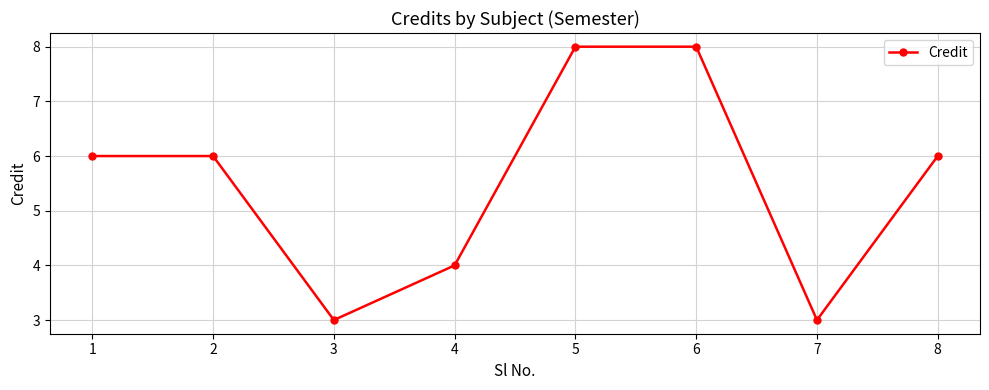

What is the smallest value displayed?

3